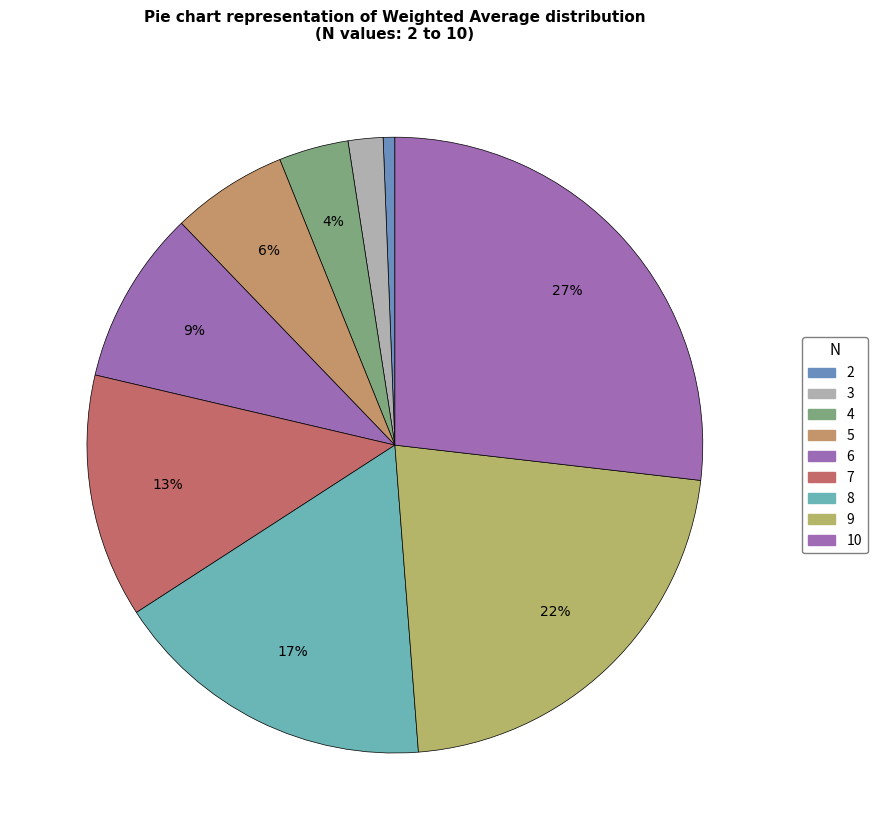

What is the total percentage of 4 and 6?

12.8%